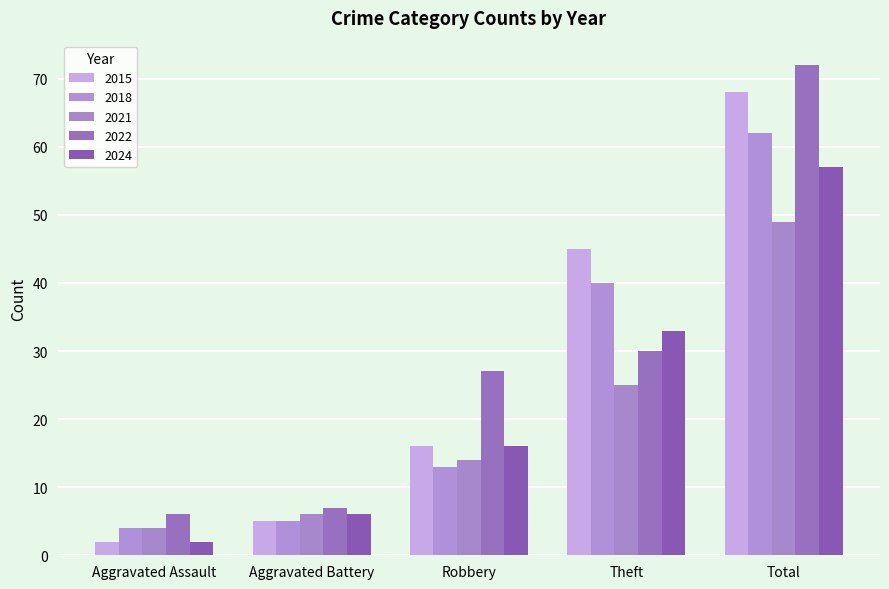

At which category is the sum across all series the highest?

Total